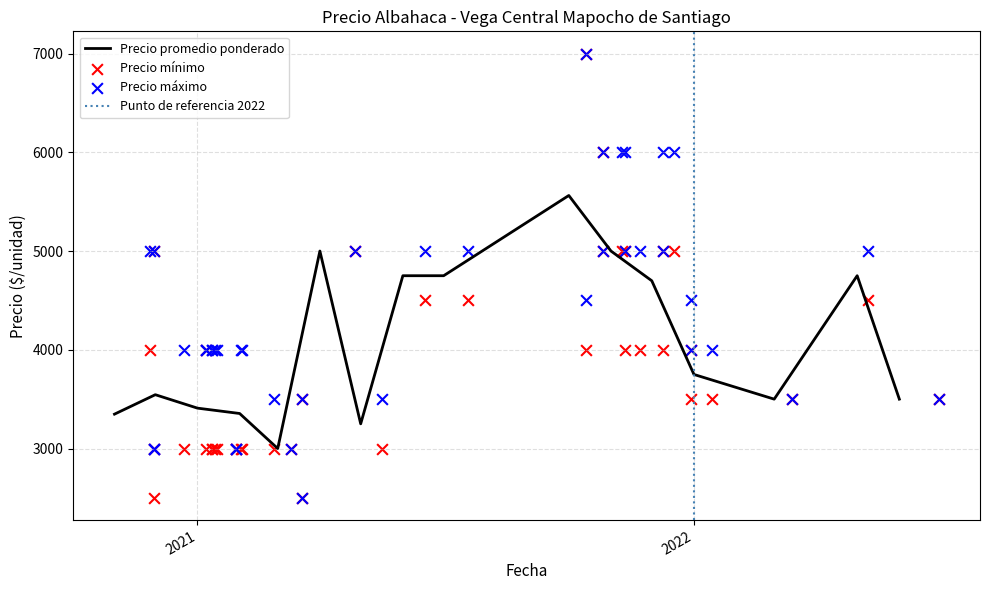

Which series has the largest total across all categories?

Precio maximo